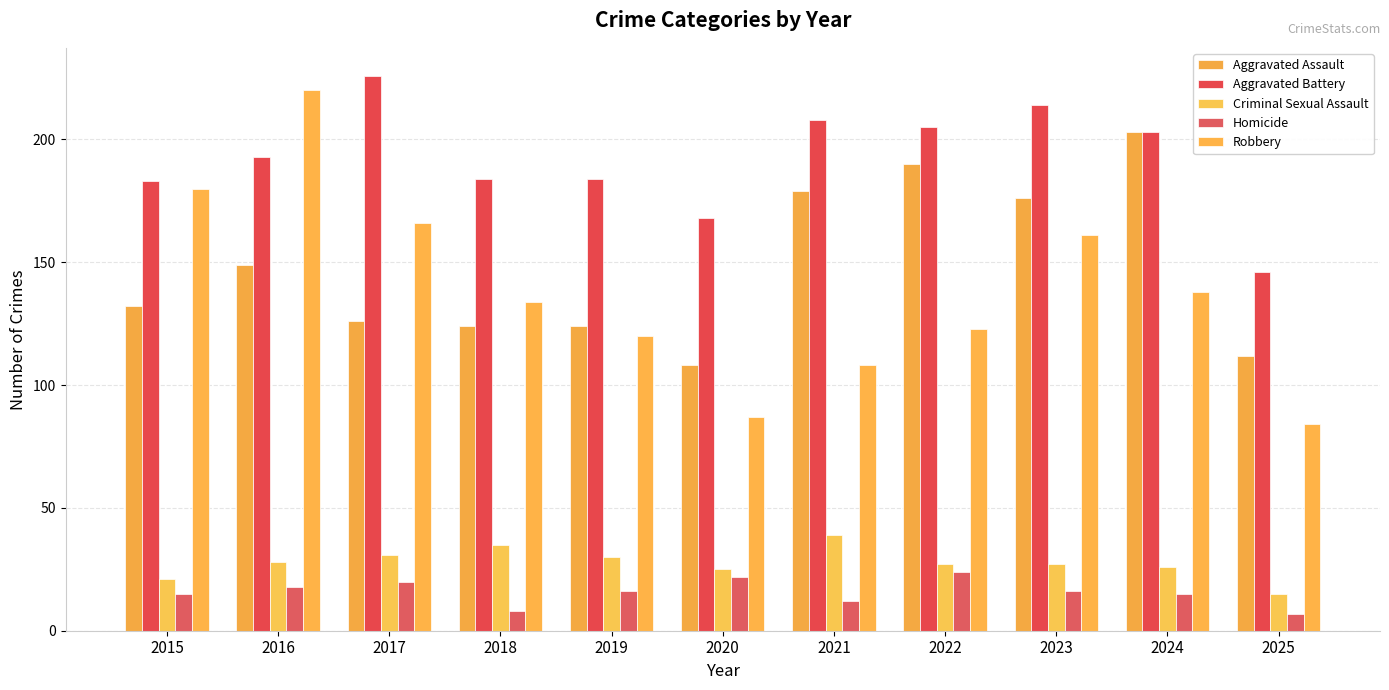

Is the value of Robbery at 2023 greater than the value of Criminal Sexual Assault at 2021?

Yes